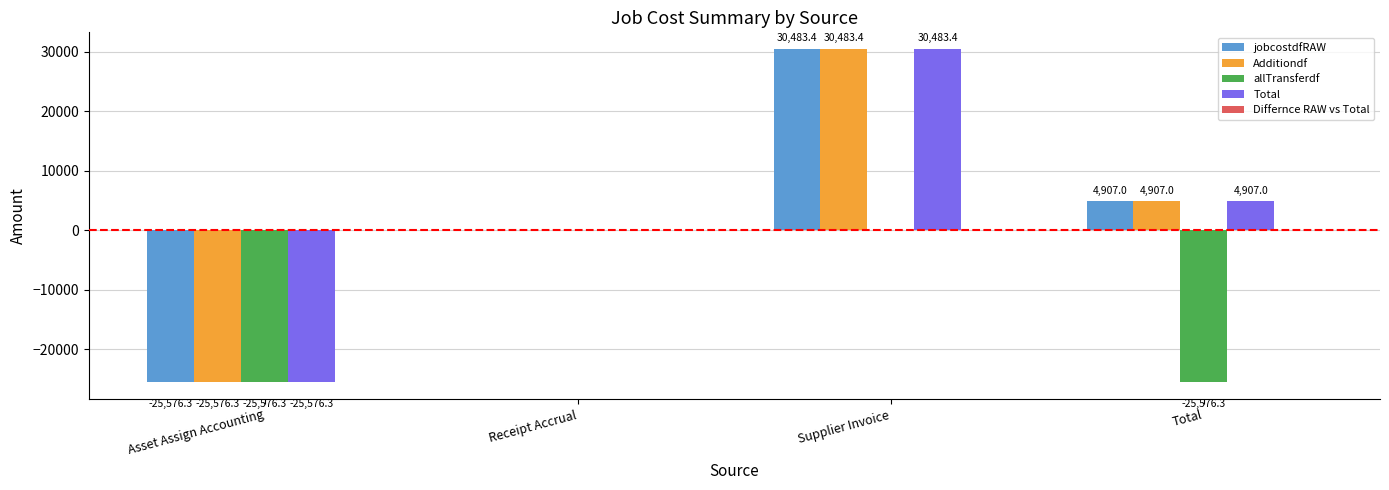

At which category is the sum across all series the highest?

Supplier Invoice